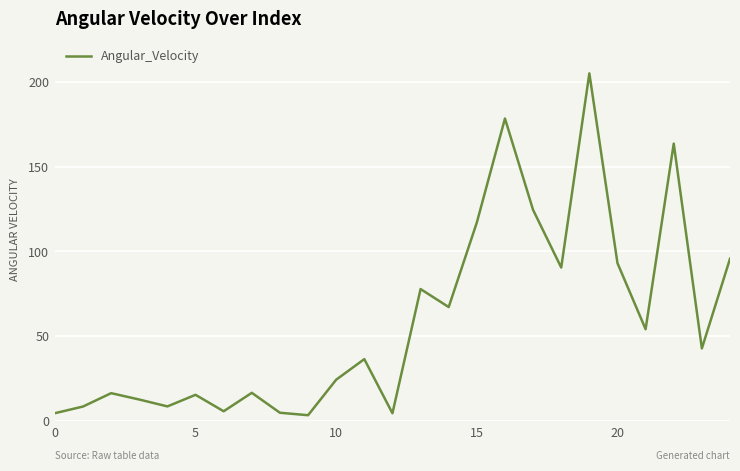

What is the difference between the maximum and minimum values?

201.9